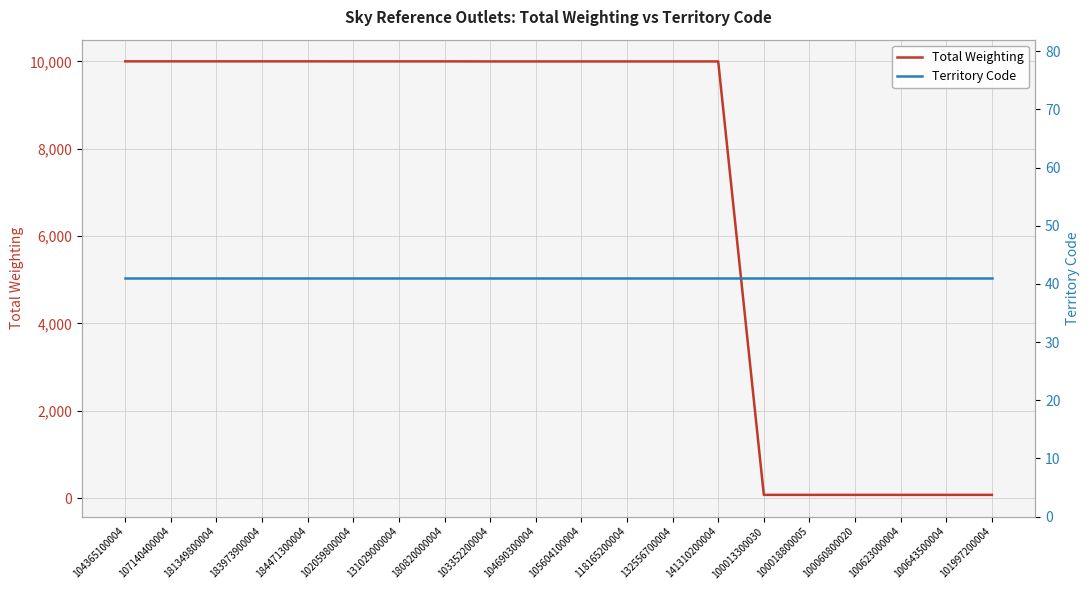

What is the sum of all Territory Code values?

820